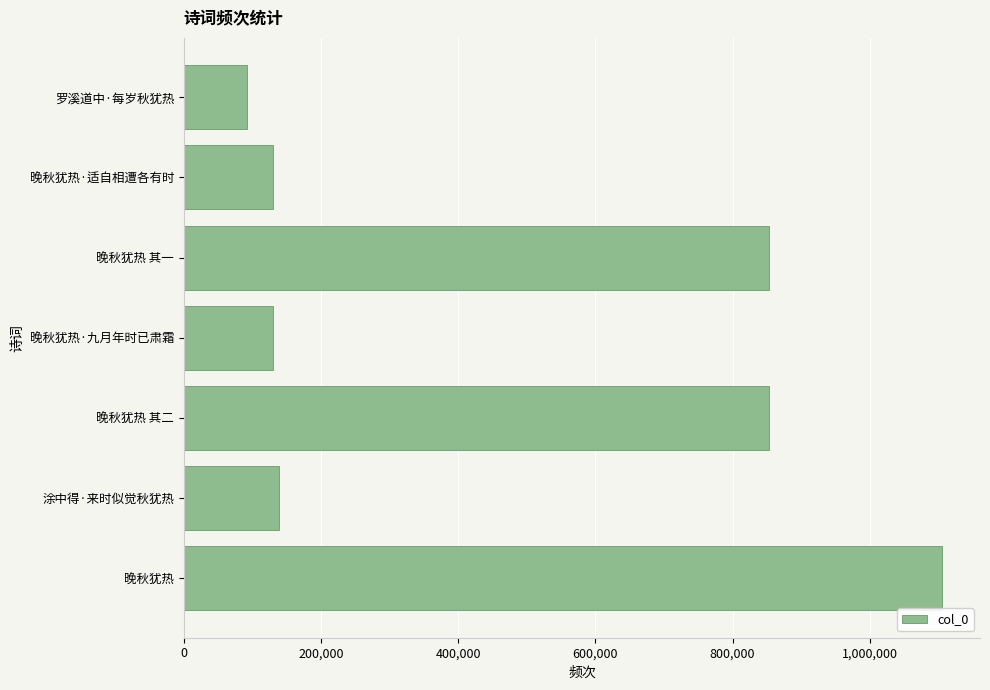

The chart shows a value of 1282693 at 晚秋犹热 其一. True or false?

False